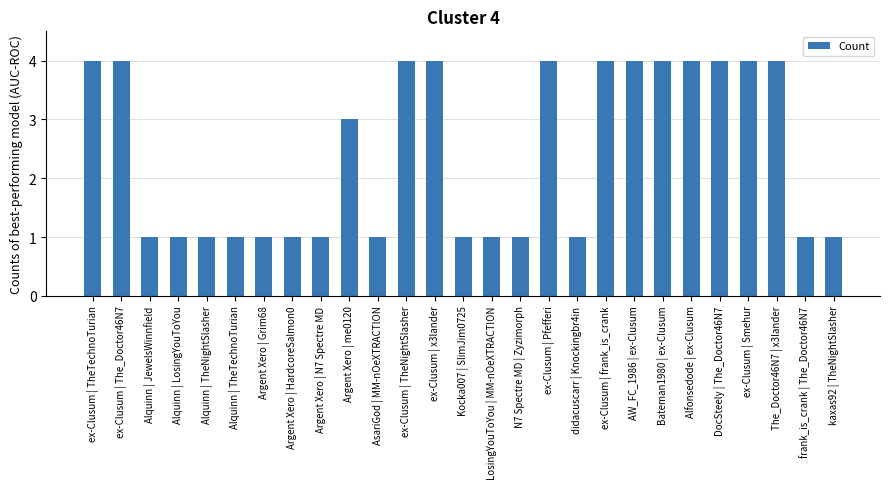

Which has a higher value, Argent Xero | me0120 or Alquinn | LosingYouToYou?

Argent Xero | me0120